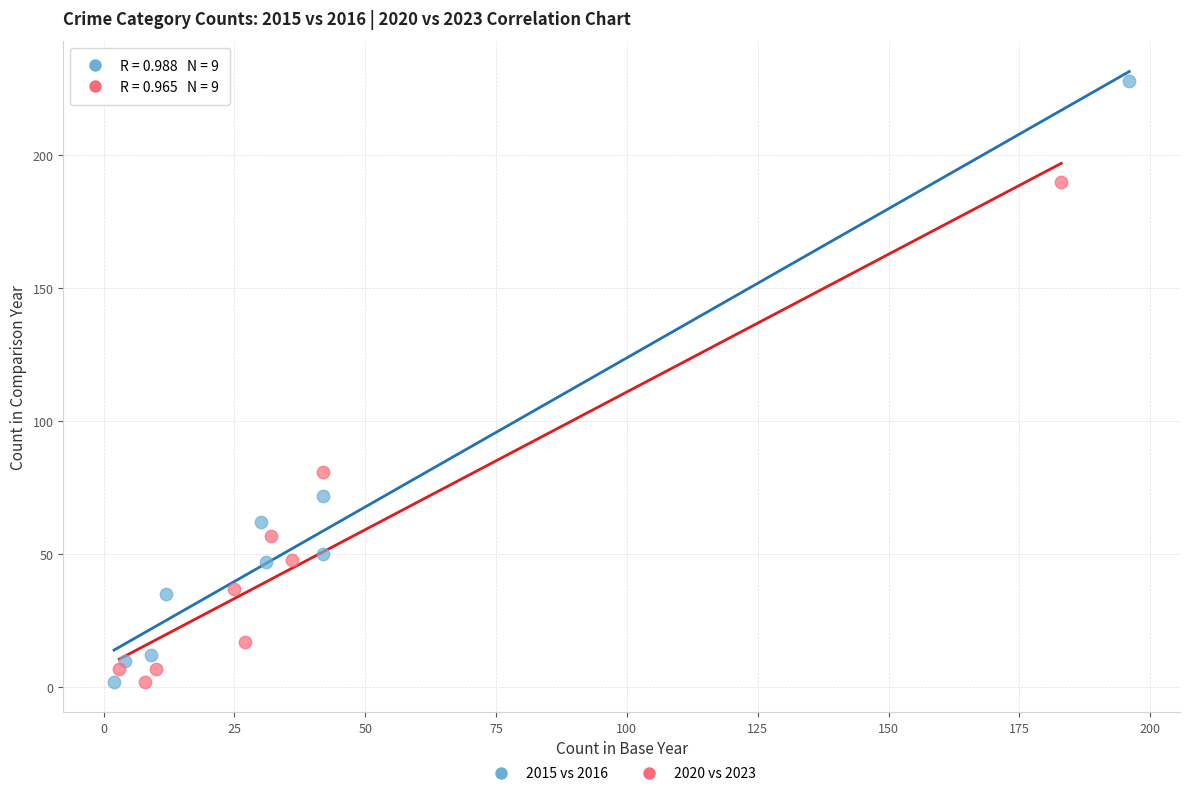

What are all the series names shown in the legend?

2015 vs 2016, 2020 vs 2023